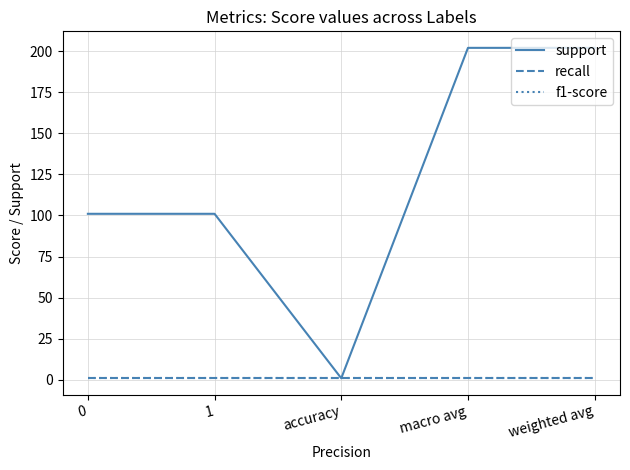

Between accuracy and macro avg, which series saw the biggest shift?

support